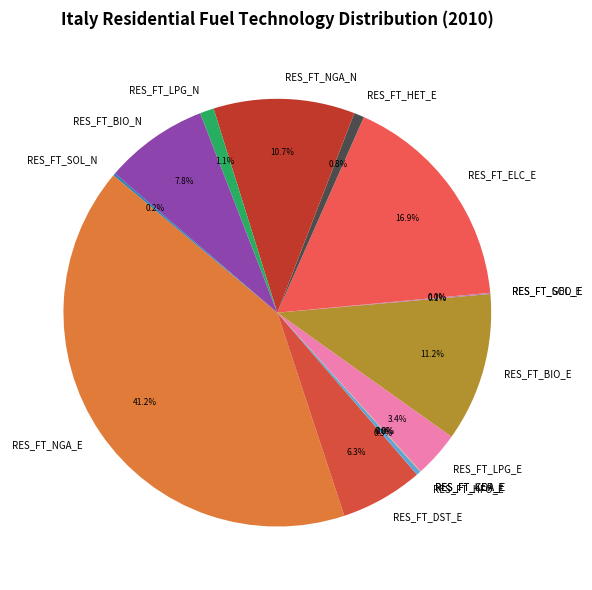

What is the total percentage of RES_FT_LPG_E and RES_FT_DST_E?

9.7%